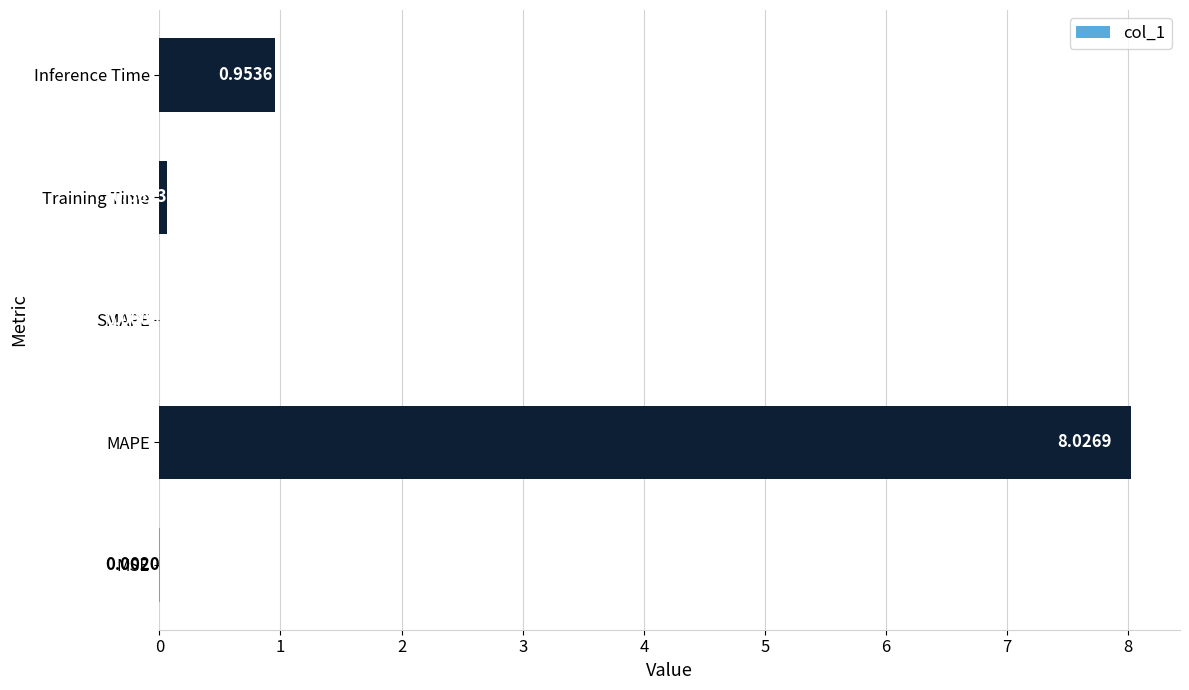

Does the chart contain stacked bars?

No